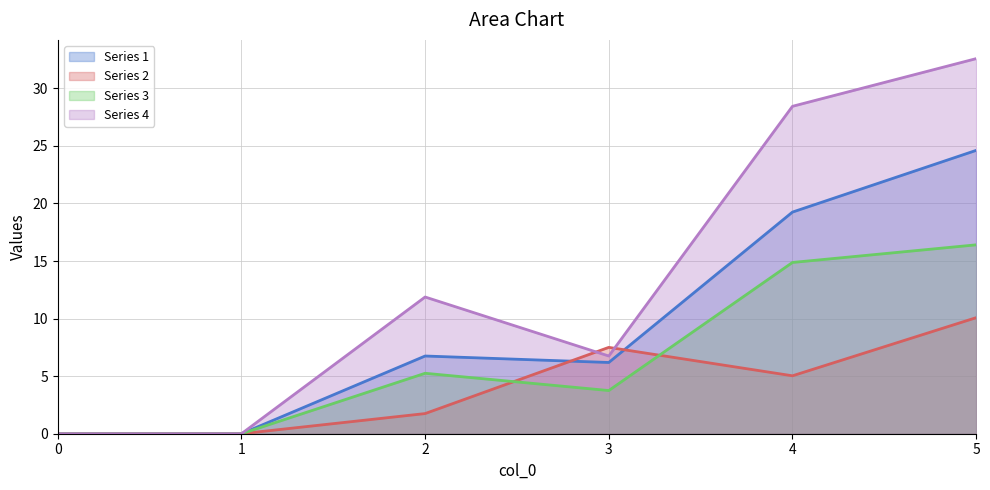

Rank the series by their average value, from highest to lowest.

Series 4, Series 1, Series 3, Series 2